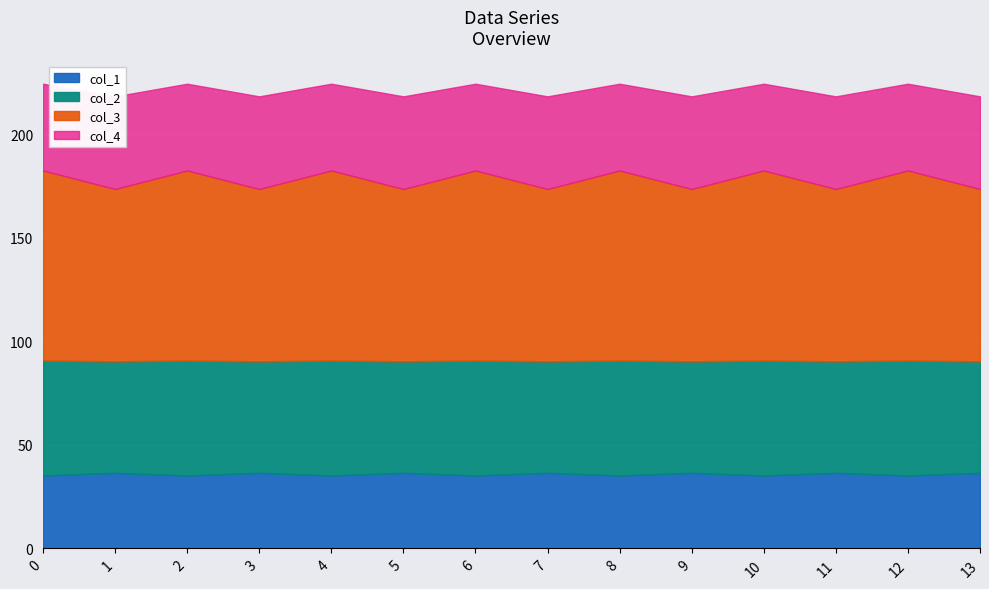

The value of col_2 at 12 is 55.5. True or false?

True